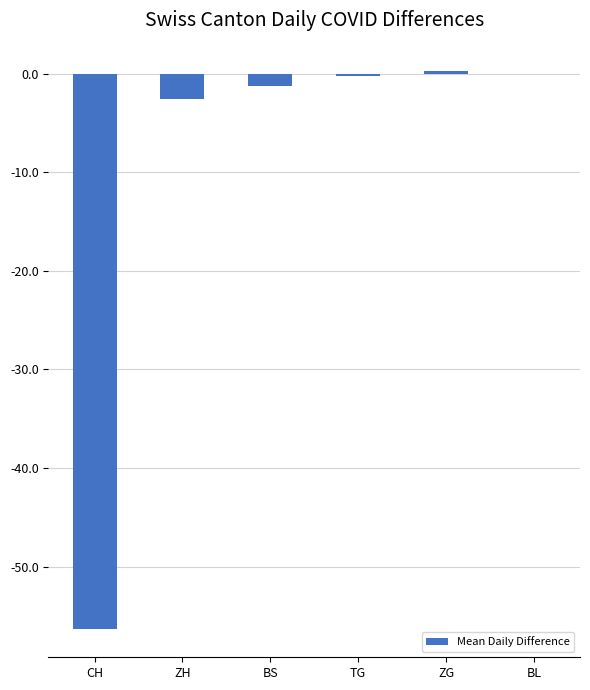

What is the sum of the values at ZH and CH?

-58.9